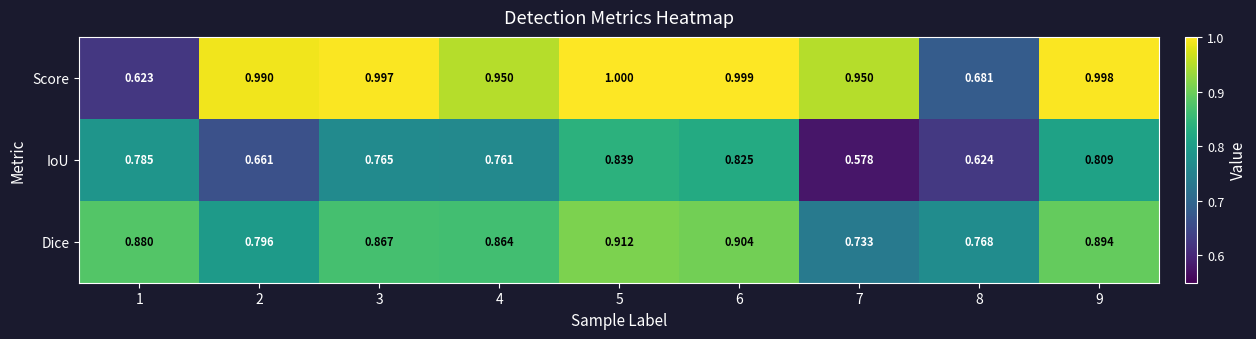

Is the value of Score at 7 greater than the value of Dice at 7?

Yes